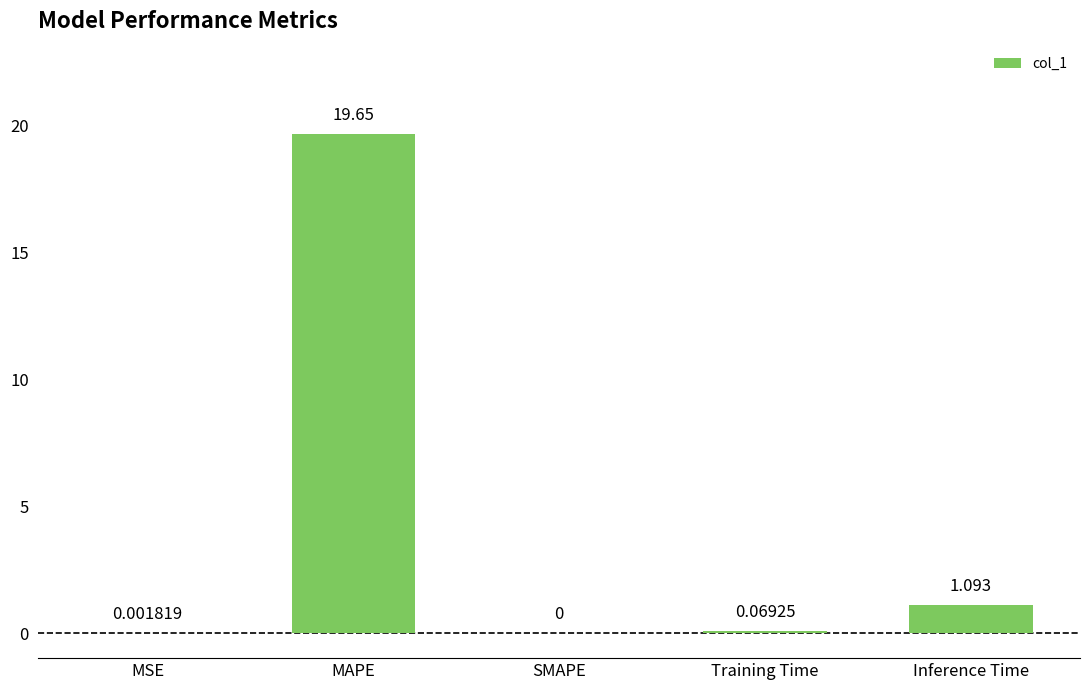

Between SMAPE and Inference Time, which is larger?

Inference Time